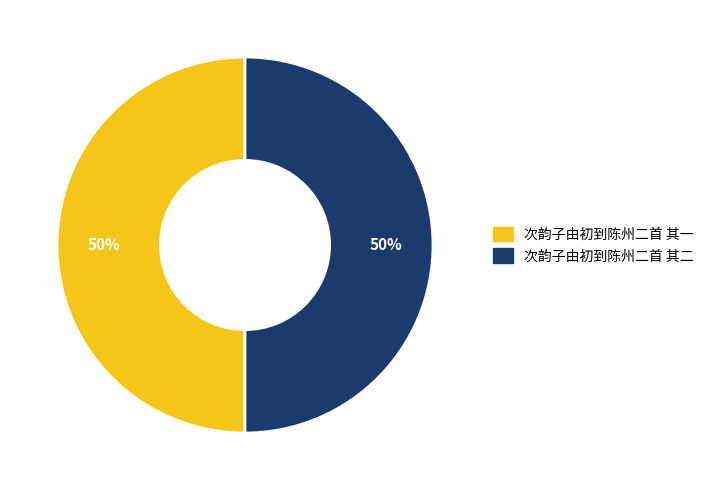

Combined, do 次韵子由初到陈州二首 其一 and 次韵子由初到陈州二首 其二 account for over 50%?

Yes